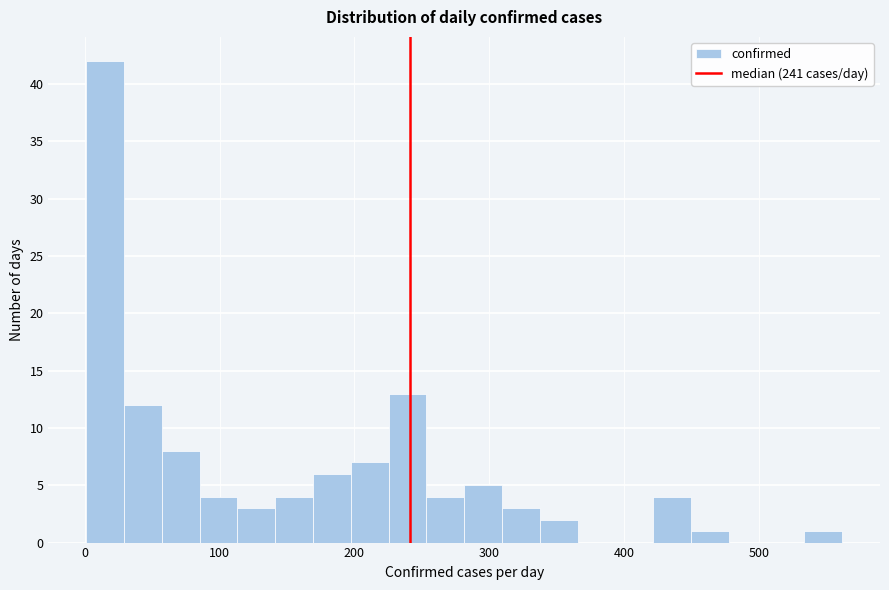

Around what value on the x-axis is the tallest bar? Give the approximate position of its centre, as read against the axis.

20